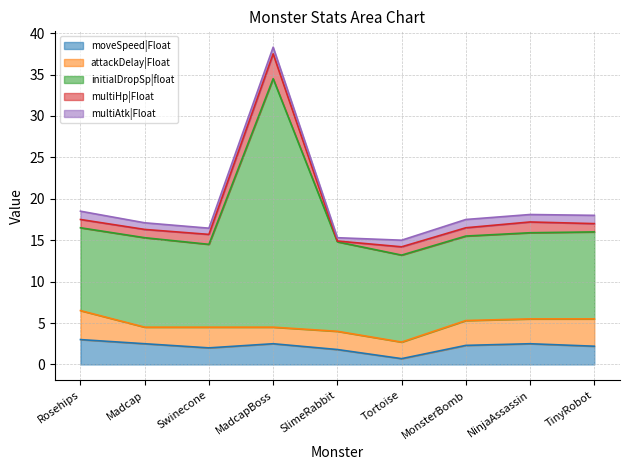

Between Swinecone and SlimeRabbit, which series saw the biggest shift?

multiHp|Float